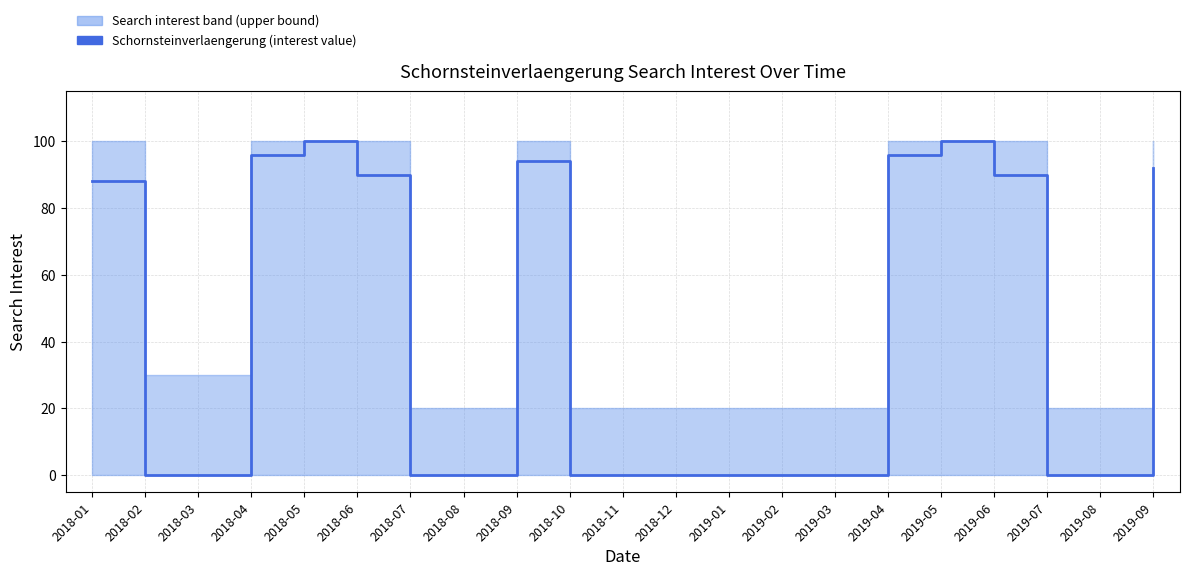

What is the change in value from 2018-05 to 2018-07?

-100